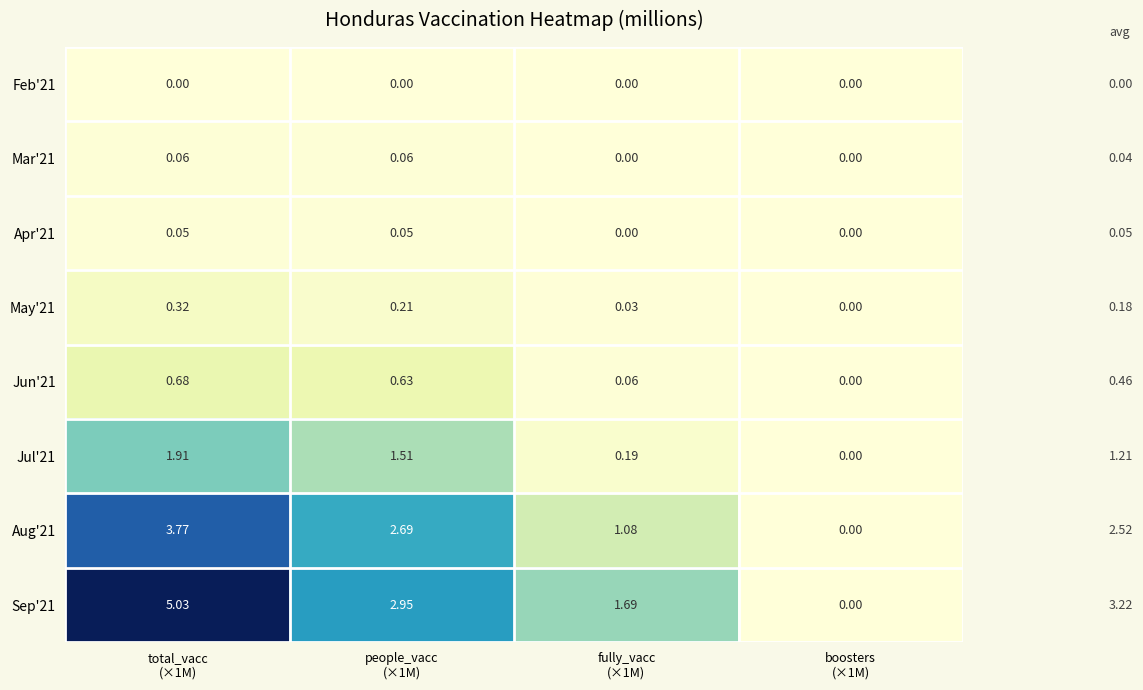

How many values in the May'21 series exceed 0?

3